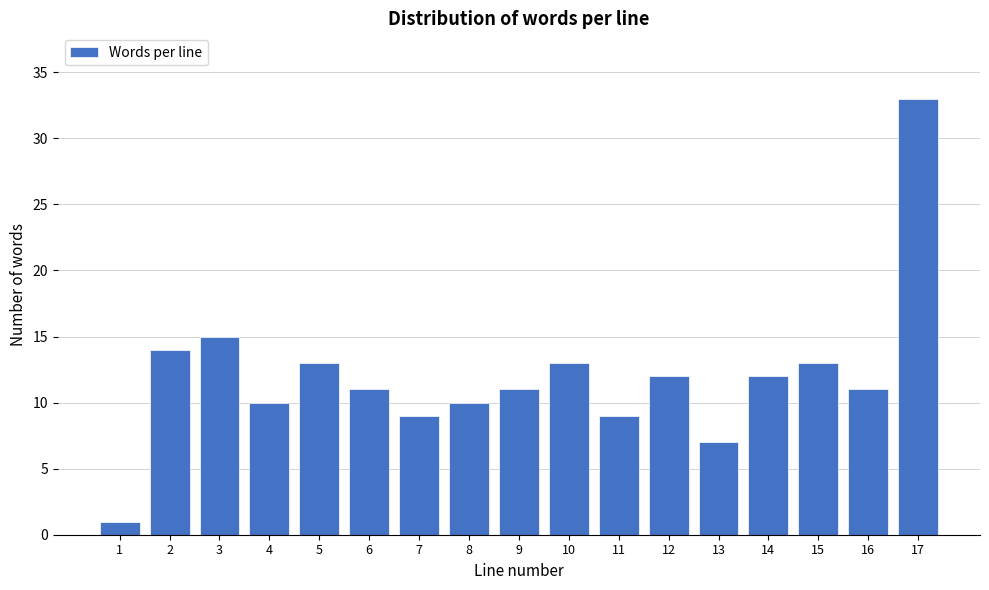

Reading right to left, transcribe all the data shown in this chart.

17=33	16=11	15=13	14=12	13=7	12=12	11=9	10=13	9=11	8=10	7=9	6=11	5=13	4=10	3=15	2=14	1=1